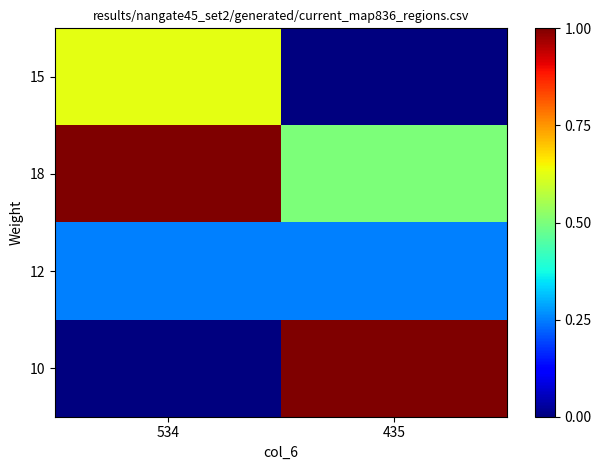

Between 534 and 435, which series saw the biggest shift?

10